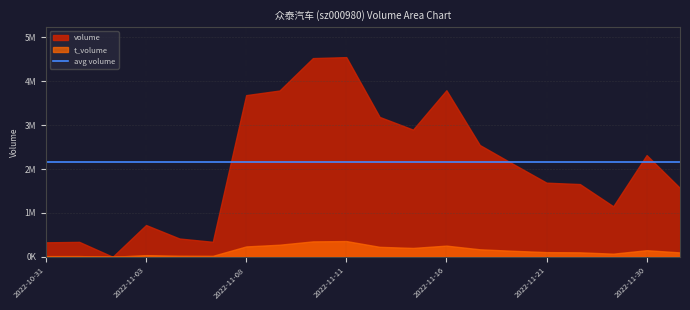

What is the label of the 10th point from the right?

2022-11-14